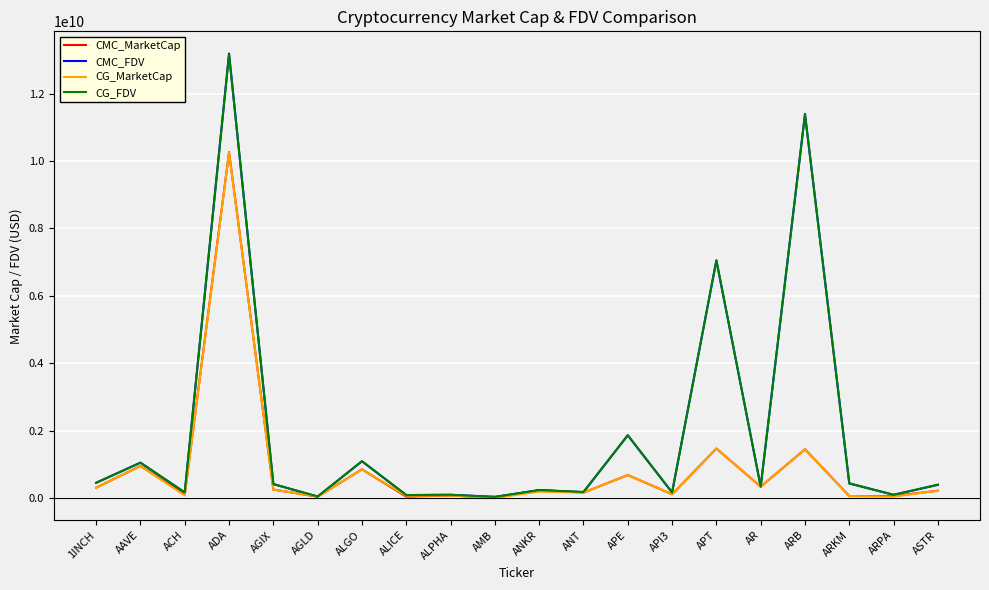

True or false: CG_MarketCap has a value of 688724497.0 at APE.

True